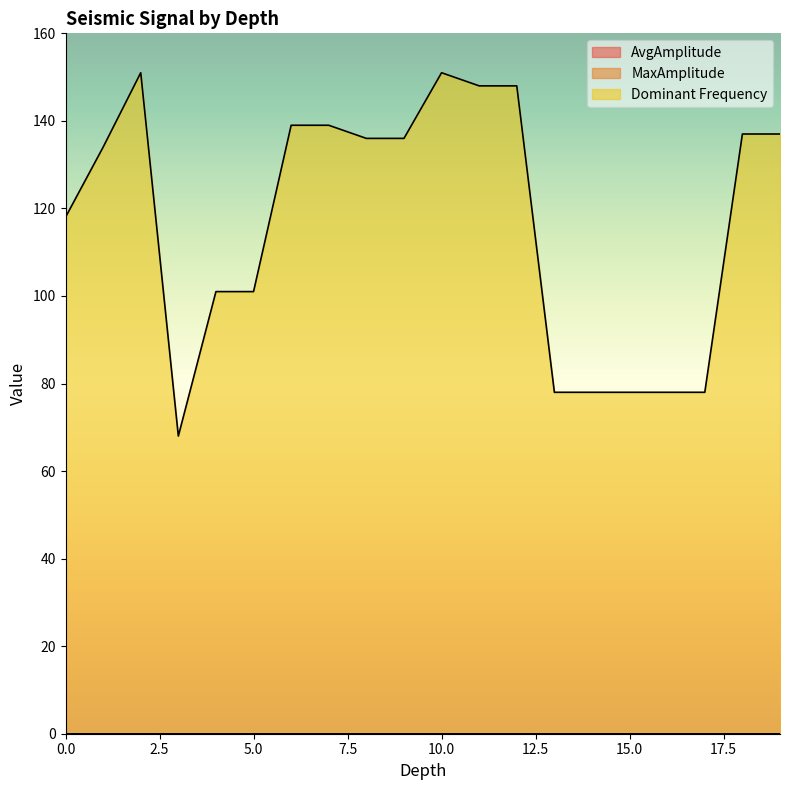

Rank the series by their maximum value, from highest to lowest.

Dominant Frequency, AvgAmplitude, MaxAmplitude